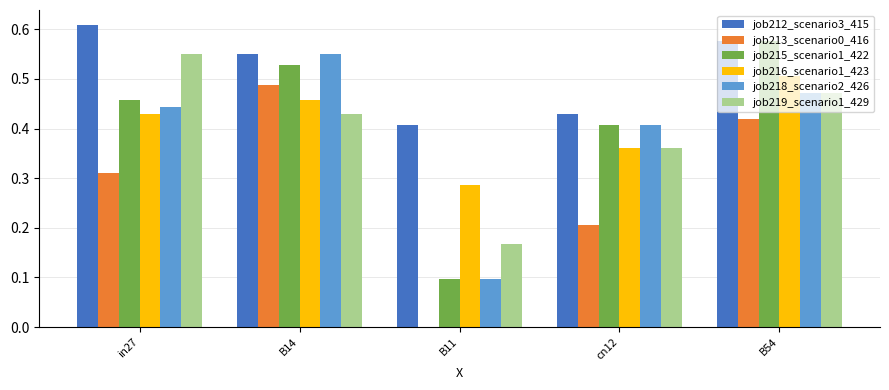

Is the value of job215_scenario1_422 at B11 greater than the value of job219_scenario1_429 at in27?

No